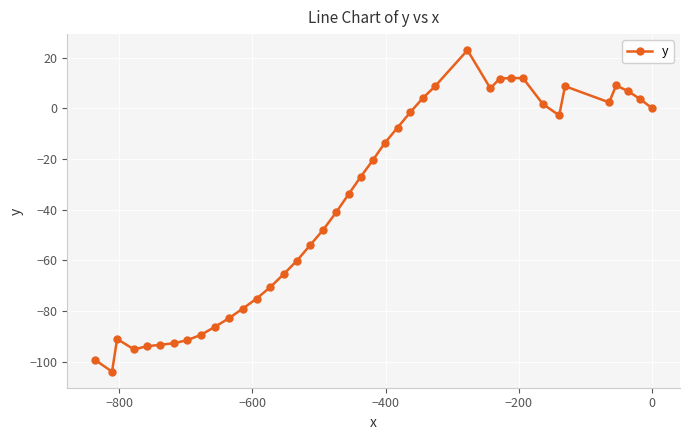

What is the average value?

-37.7